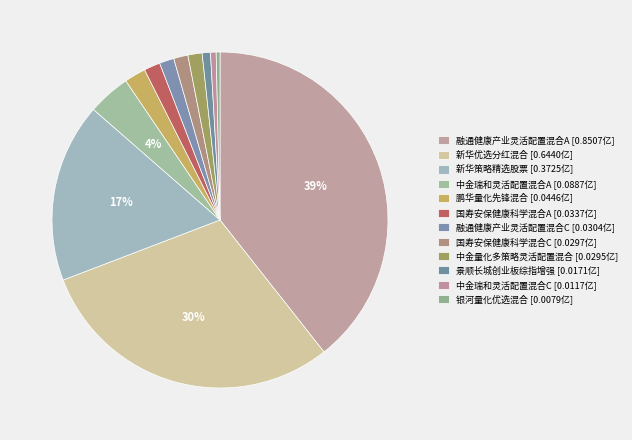

Count the number of slices in the pie.

12